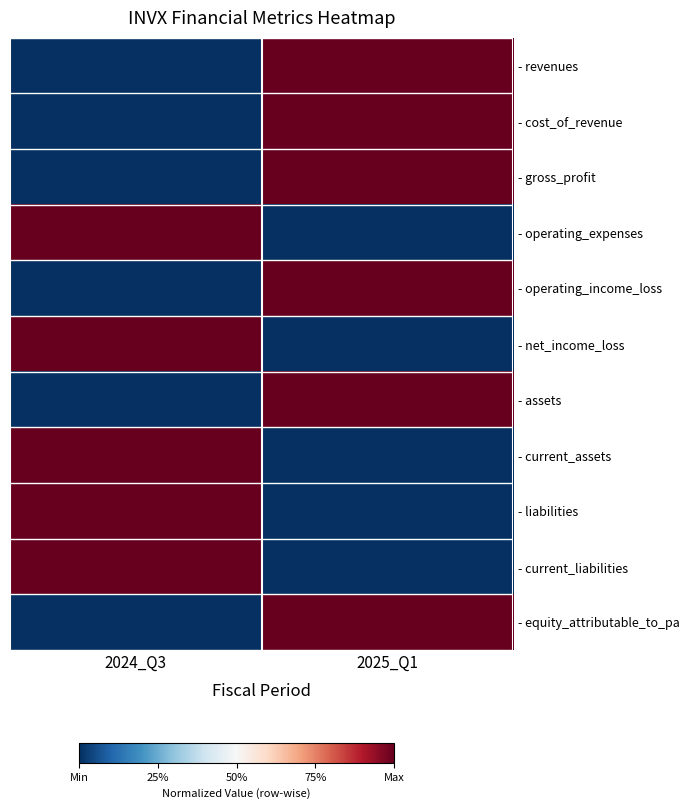

Count the number of data series in this chart.

11